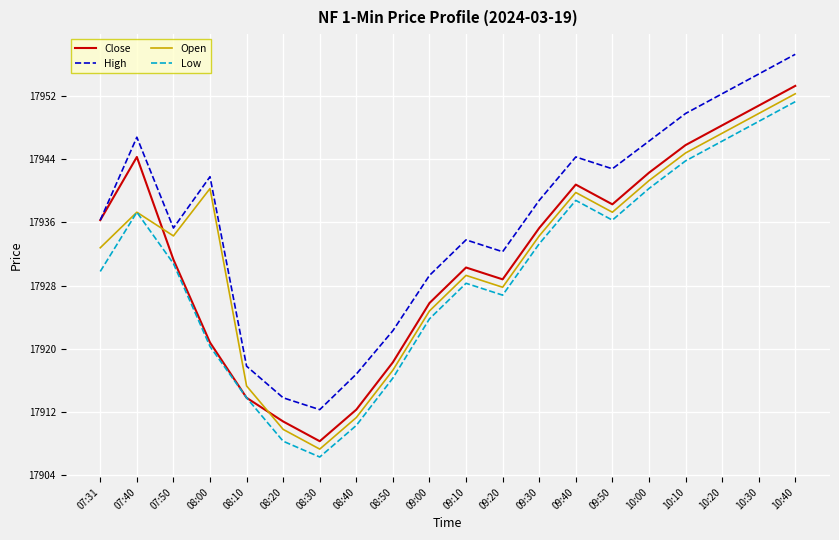

What is the difference between the highest and lowest values at 08:30?

6.0